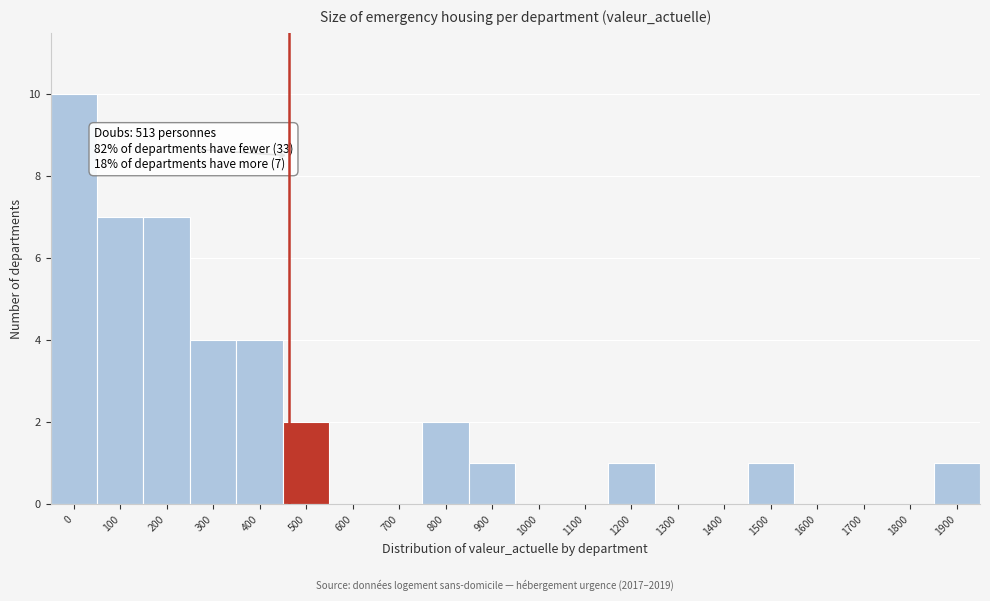

Reading left to right, extract all data points from this chart.

0=10	100=7	200=7	300=4	400=4	500=2	600=0	700=0	800=2	900=1	1000=0	1100=0	1200=1	1300=0	1400=0	1500=1	1600=0	1700=0	1800=0	1900=1